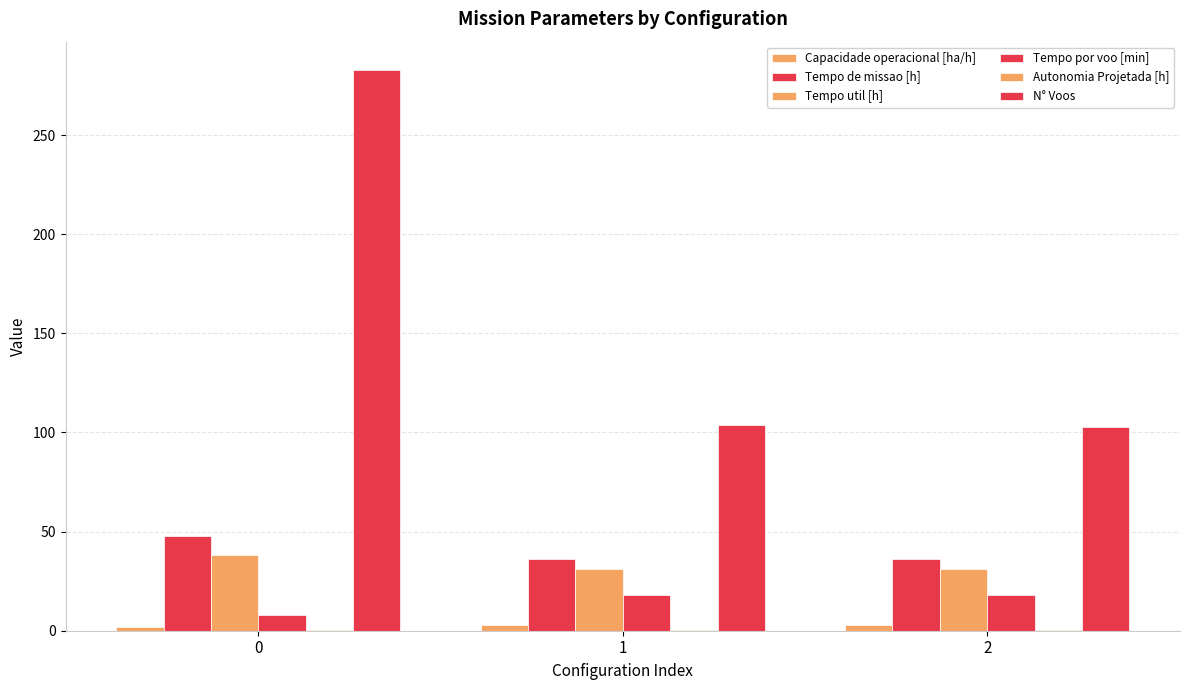

What value does the Tempo de missao [h] series have at 0?

48.0